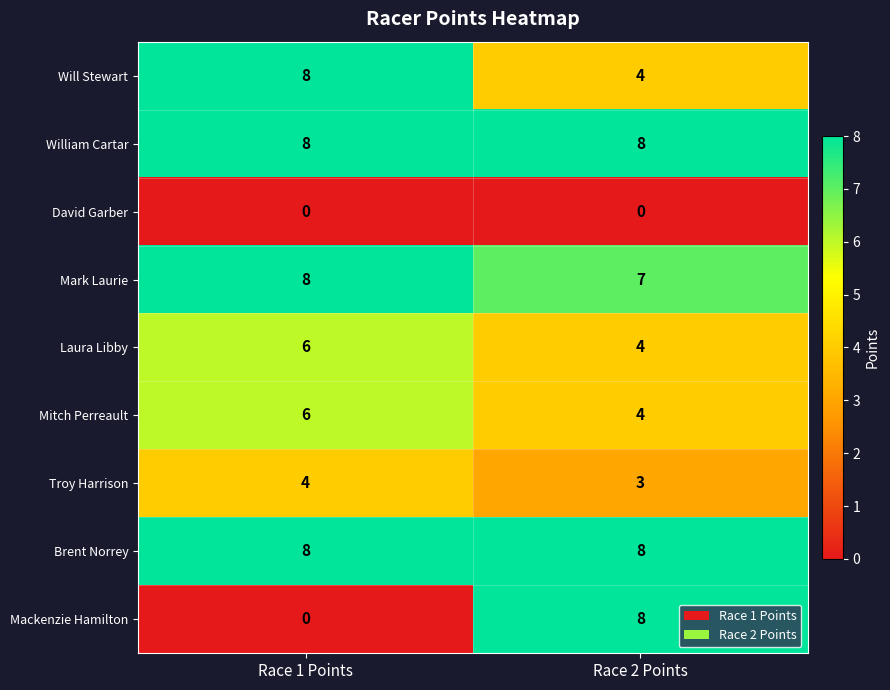

What is the minimum value for Brent Norrey?

8